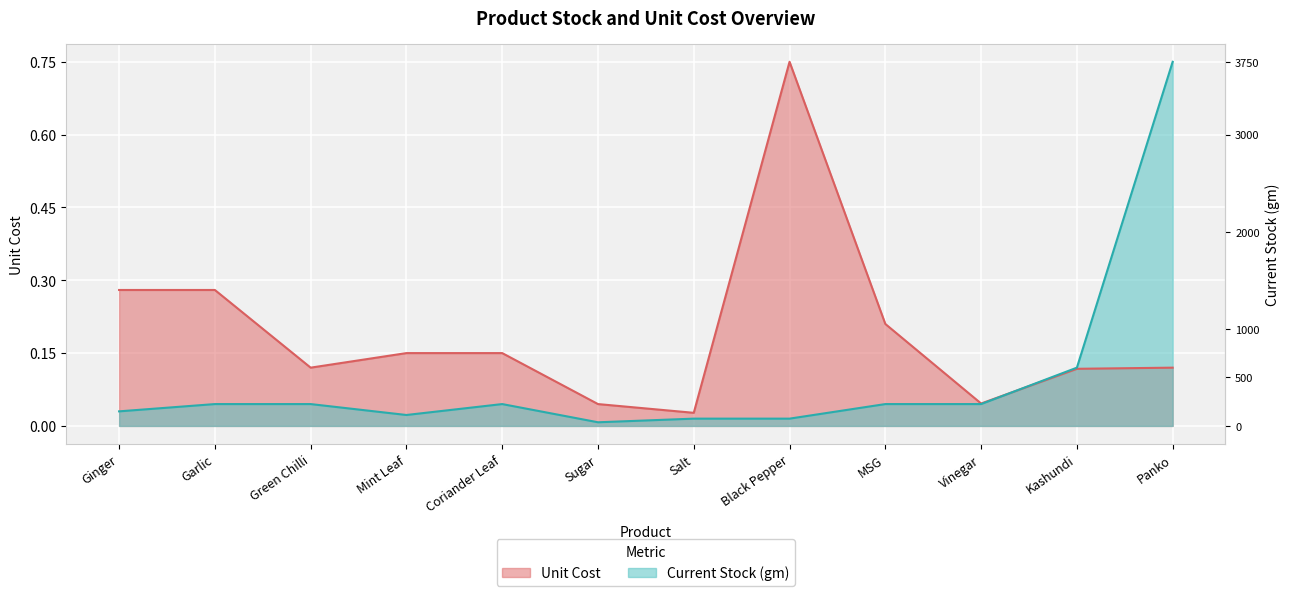

Which series has the widest spread of values?

Current Stock (gm)